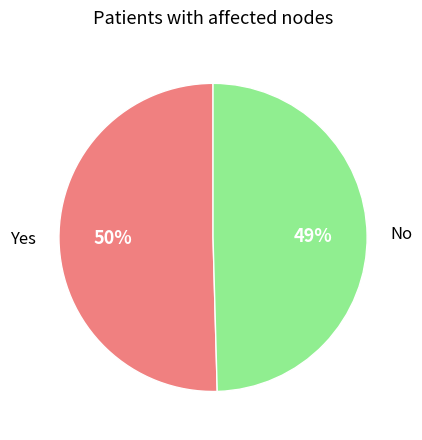

Between Row 0 and Row 1, which is larger?

Row 0